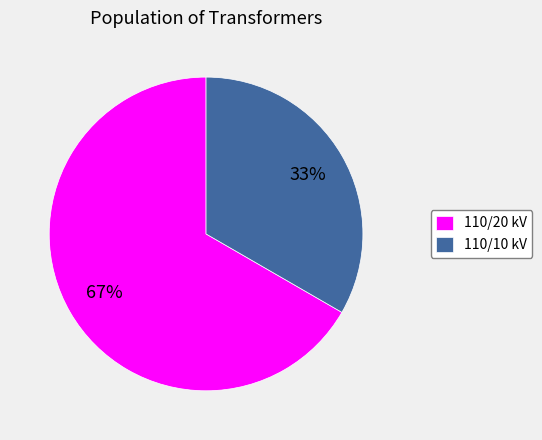

Rank the categories by value from highest to lowest.

110/20 kV, 110/10 kV